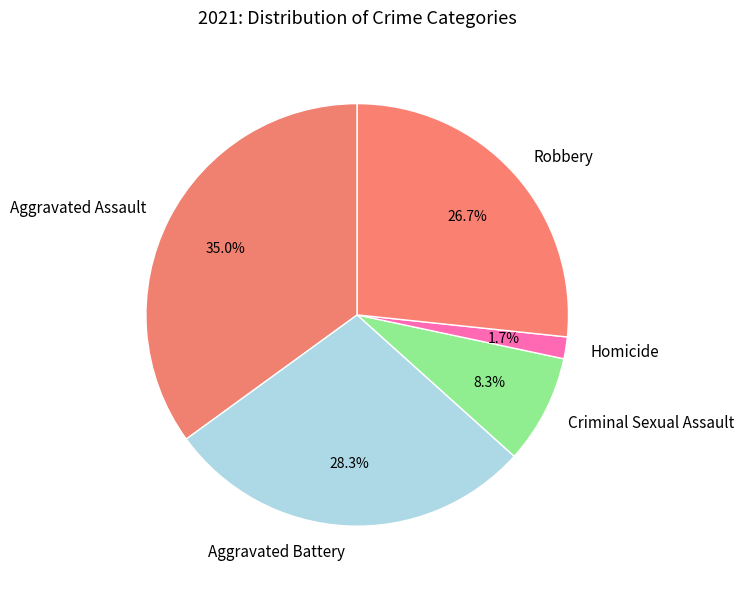

Count the number of slices in the pie.

5